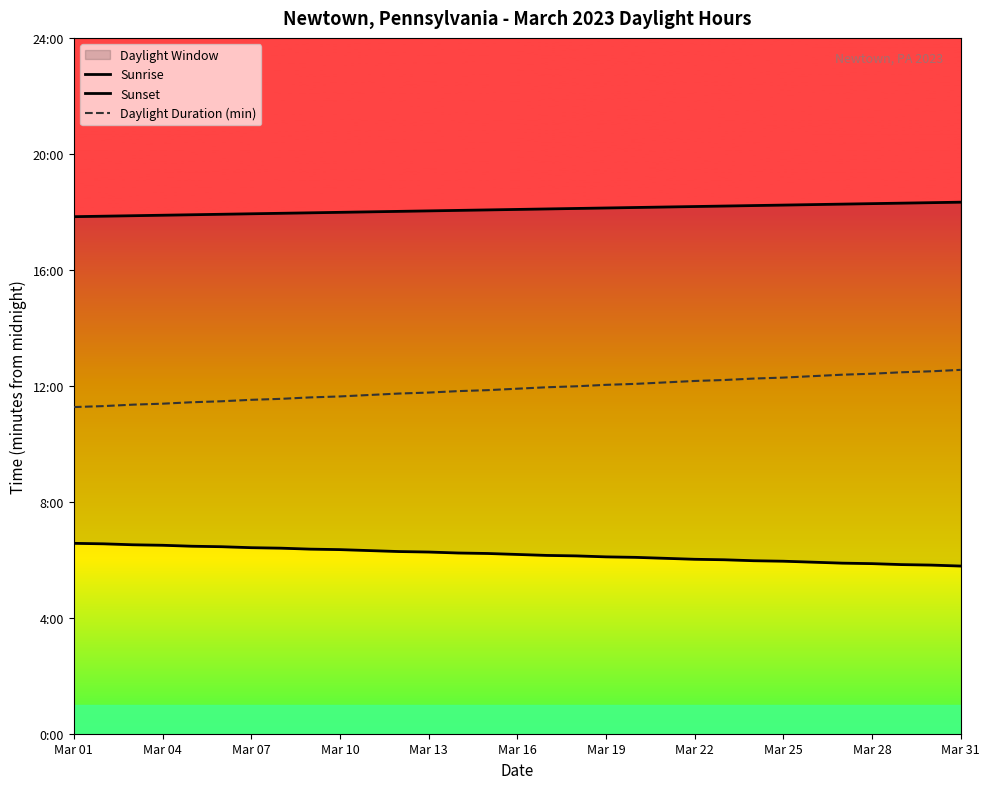

What is the lowest value of the Sunrise series?

347